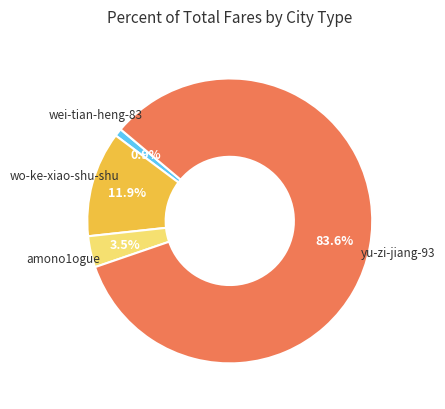

Count the number of slices in the pie.

4